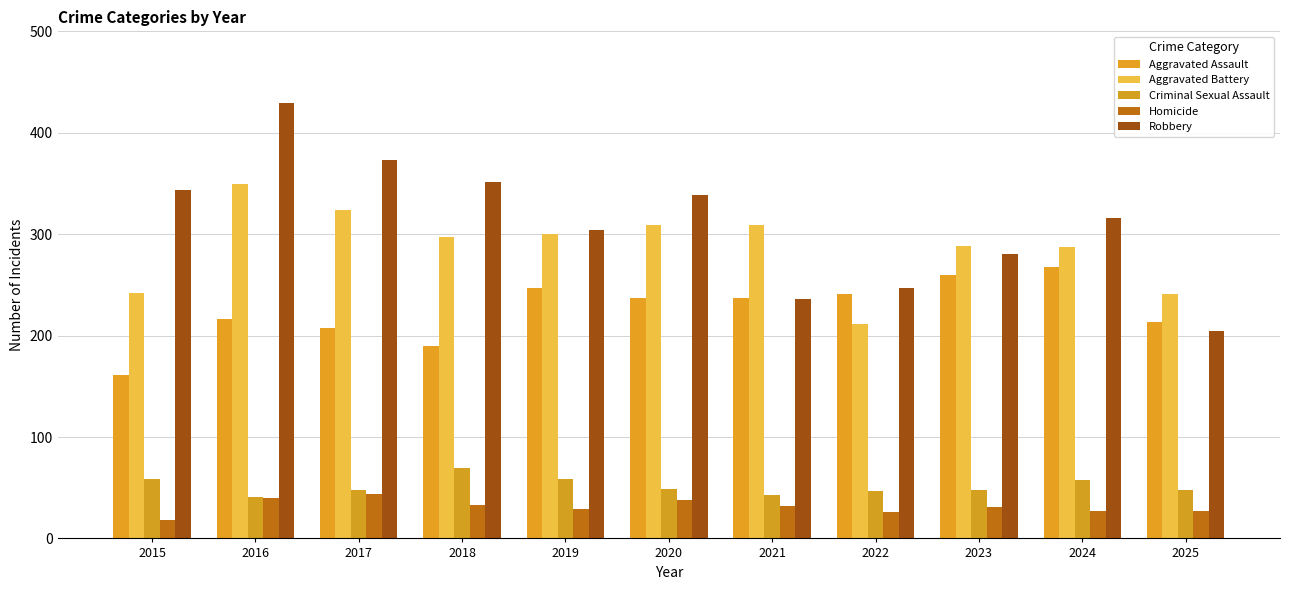

Reading right to left, list all the values displayed in this chart.

Aggravated Assault: 2025=213	2024=268	2023=260	2022=241	2021=237	2020=237	2019=247	2018=190	2017=207	2016=216	2015=161
Aggravated Battery: 2025=241	2024=287	2023=288	2022=211	2021=309	2020=309	2019=300	2018=297	2017=324	2016=349	2015=242
Criminal Sexual Assault: 2025=48	2024=58	2023=48	2022=47	2021=43	2020=49	2019=59	2018=69	2017=48	2016=41	2015=59
Homicide: 2025=27	2024=27	2023=31	2022=26	2021=32	2020=38	2019=29	2018=33	2017=44	2016=40	2015=18
Robbery: 2025=205	2024=316	2023=280	2022=247	2021=236	2020=339	2019=304	2018=351	2017=373	2016=429	2015=344